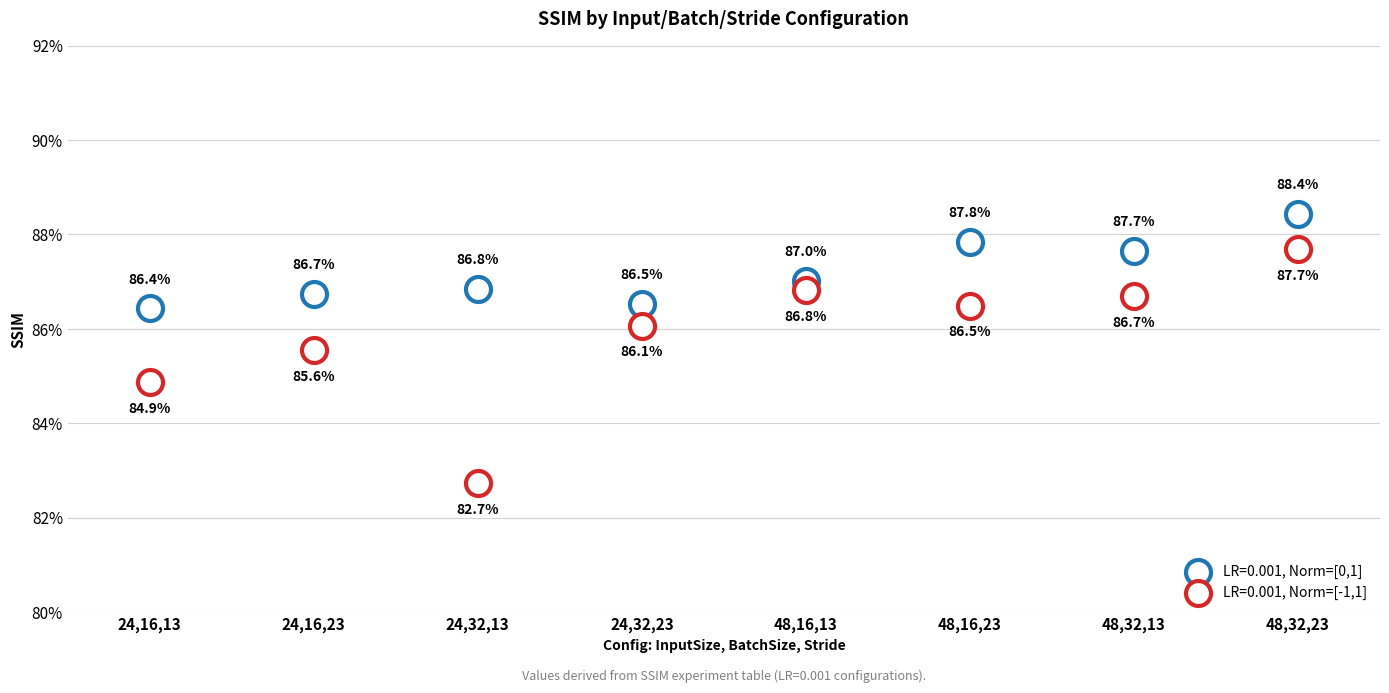

Which series contains the highest Y value?

LR=0.001, Norm=[0,1]